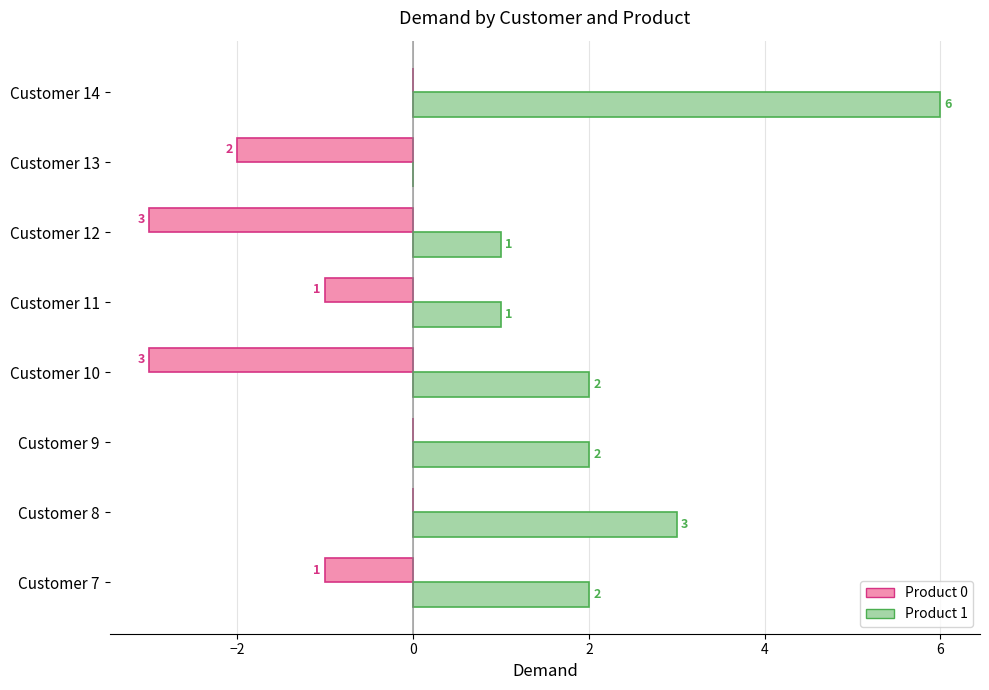

Which series changed the most between Customer 8 and Customer 14?

Product 1